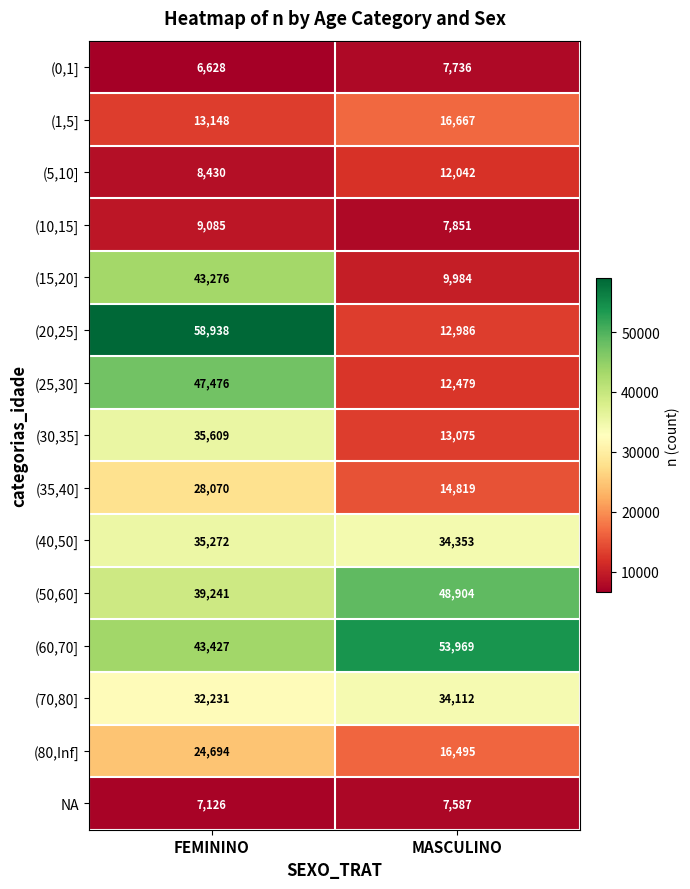

Which series changed the most between FEMININO and MASCULINO?

(20,25]